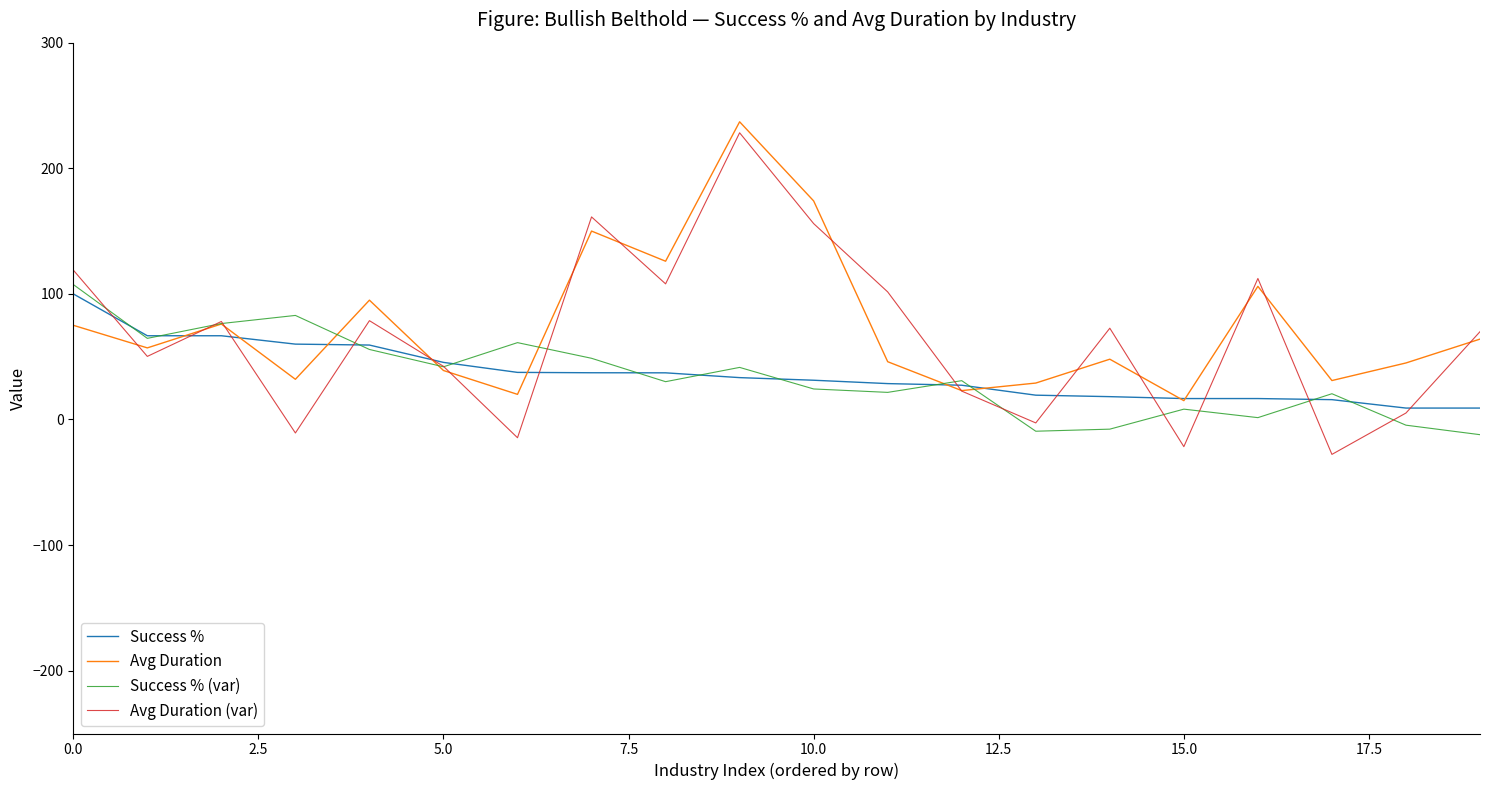

What is the highest value of the Avg Duration (var) series?

228.2